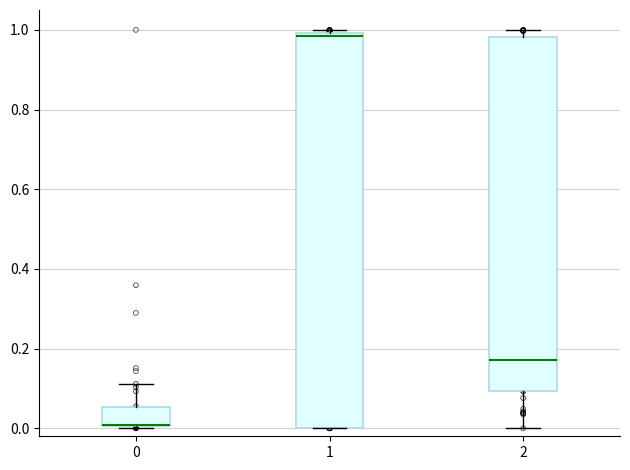

Reading left to right, transcribe this box plot: for each box, give where its median line is, the range the box spans, and where its two whiskers end, as read against the y-axis. The values are not printed on the chart, so give them approximately, as read against the axis.

0: median 0.00 (drawn on the box's lower edge), box 0.00 to 0.06, whiskers 0.00 to 0.12
1: median 0.98, box 0.00 to 1.00, whiskers 0.00 to 1.00 (just above the box's upper edge)
2: median 0.18, box 0.10 to 0.98, whiskers 0.00 to 1.00